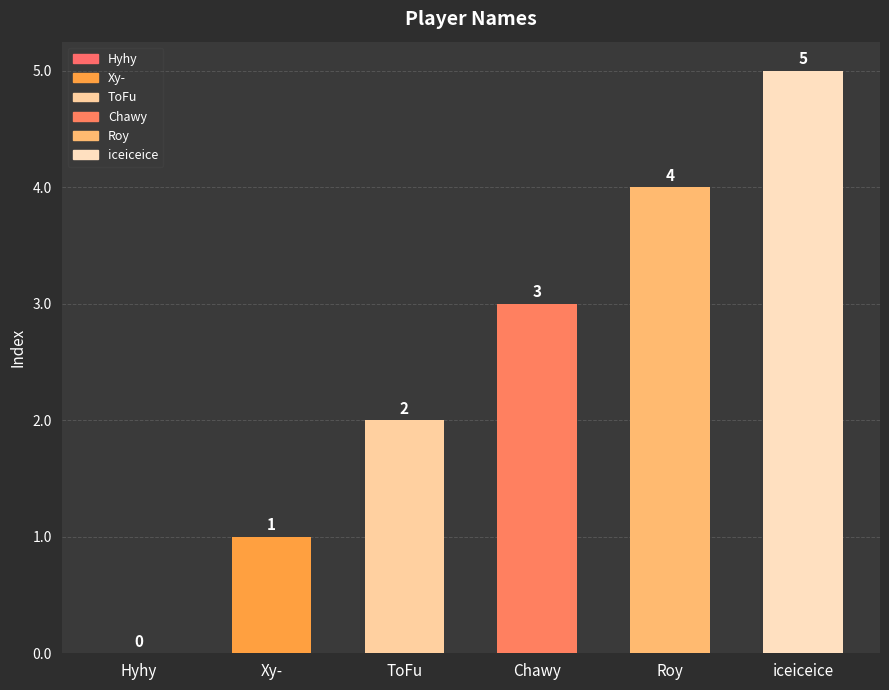

What value does the data have at iceiceice?

5